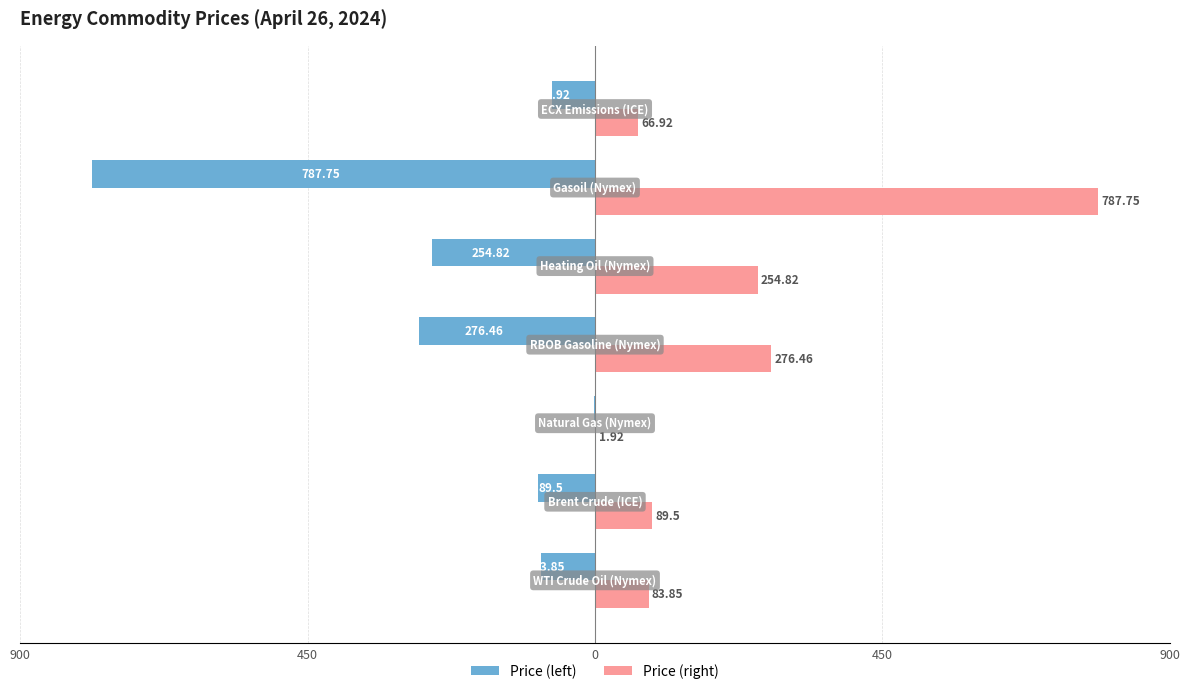

Reading left to right, list all the values displayed in this chart.

Price (left): -83.8	-89.5	-1.9	-276.5	-254.8	-787.8	-66.9
Price (right): 83.8	89.5	1.9	276.5	254.8	787.8	66.9